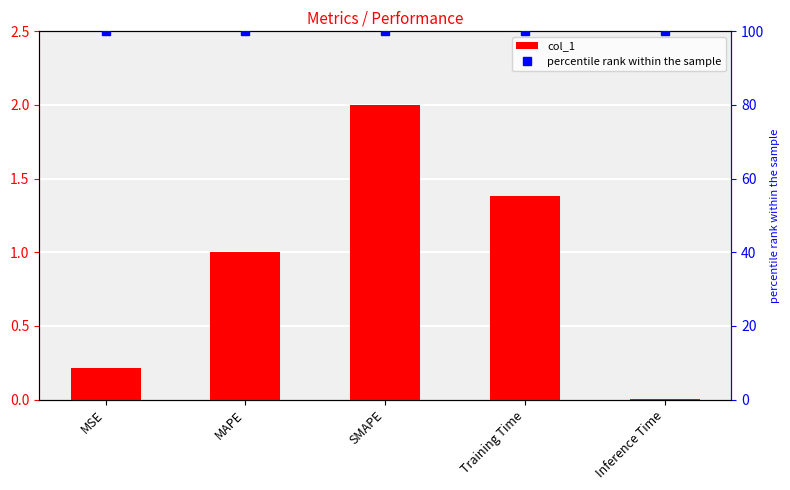

What are all the series names shown in the legend?

col_1, percentile rank within the sample